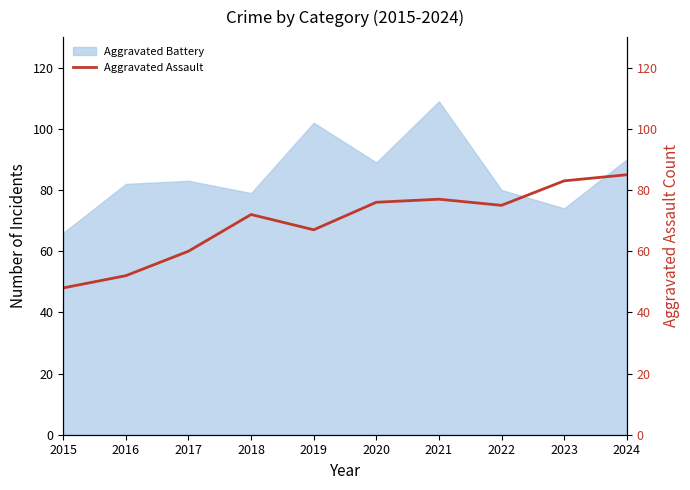

The Aggravated Battery series shows 29 at 2023. True or false?

False